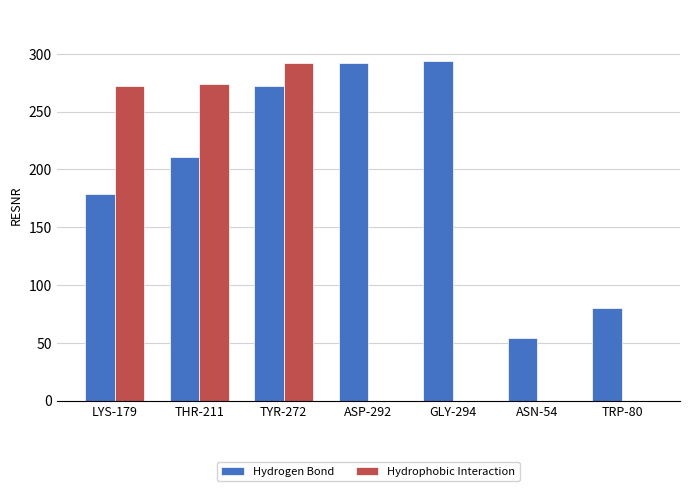

At which category is the sum across all series the highest?

TYR-272